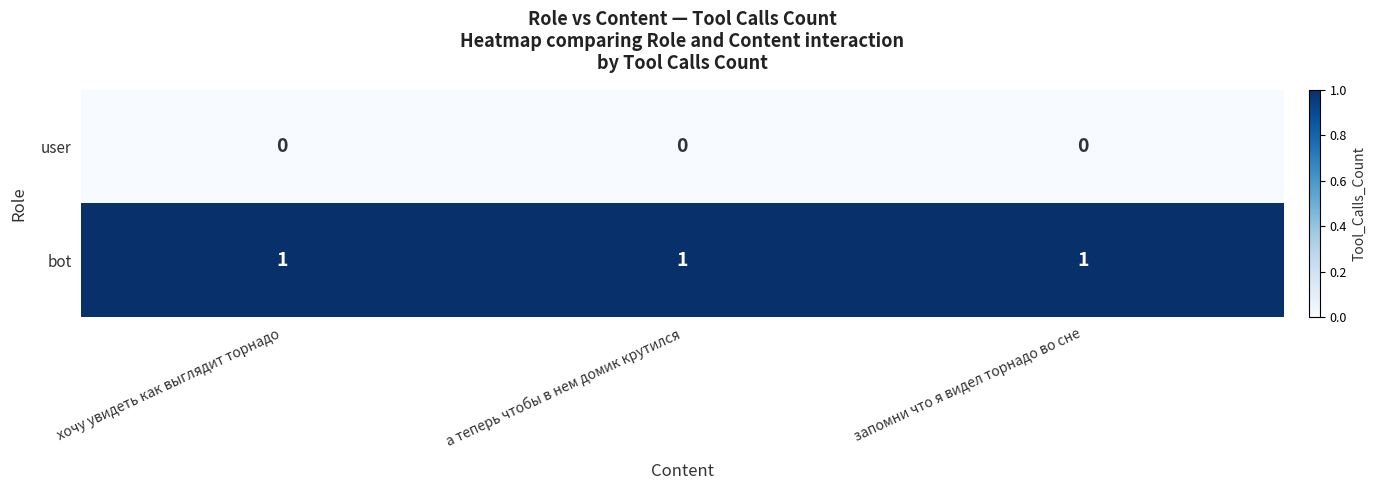

Is the value of bot at запомни что я видел торнадо во сне greater than the value of user at а теперь чтобы в нем домик крутился?

Yes